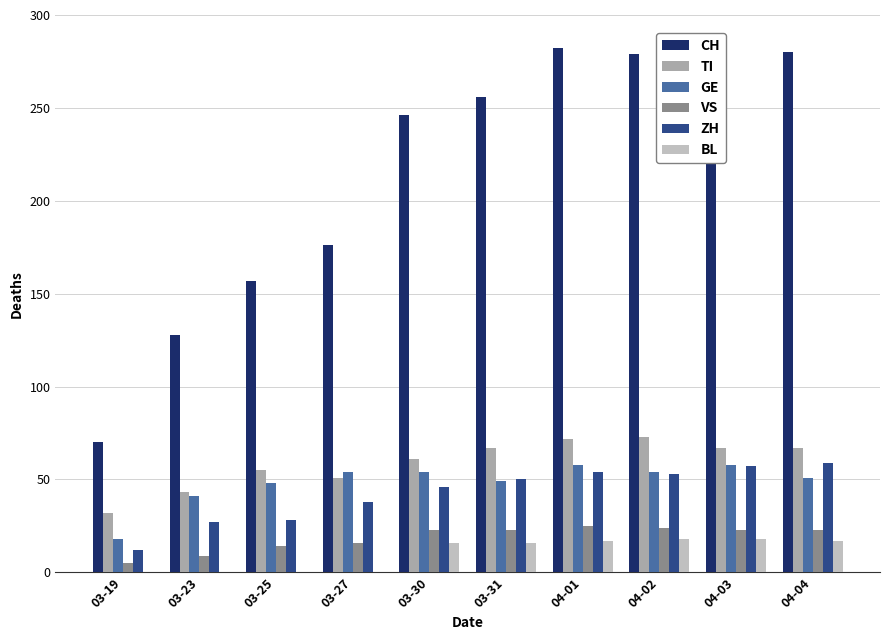

Which series has the largest range (max minus min)?

CH